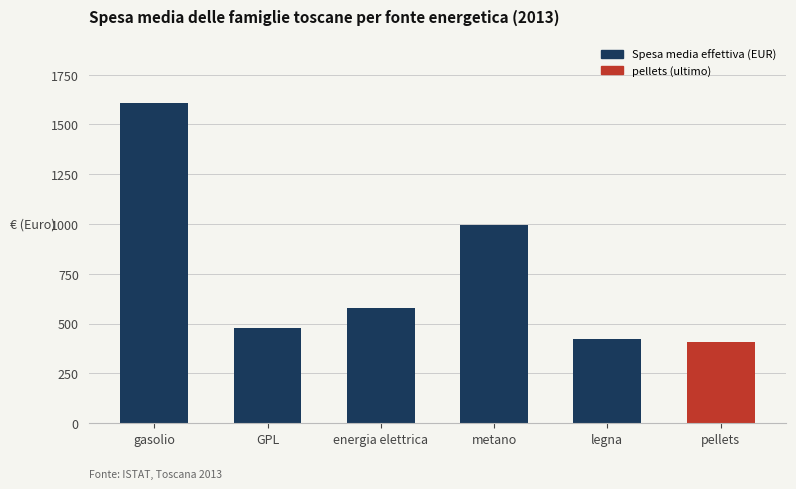

What is the label of the 4th bar from the right?

energia elettrica